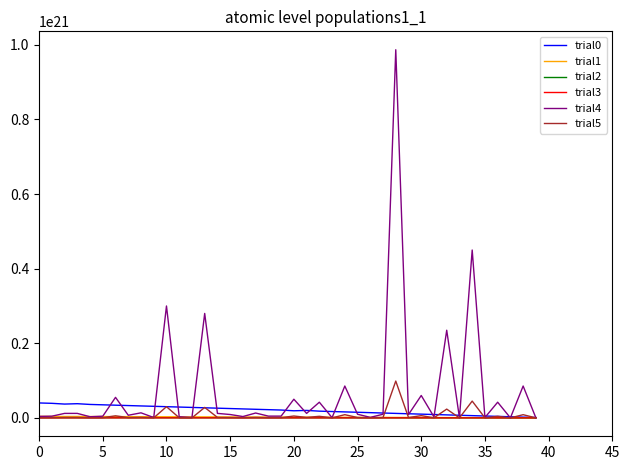

Which series has the widest spread of values?

trial4